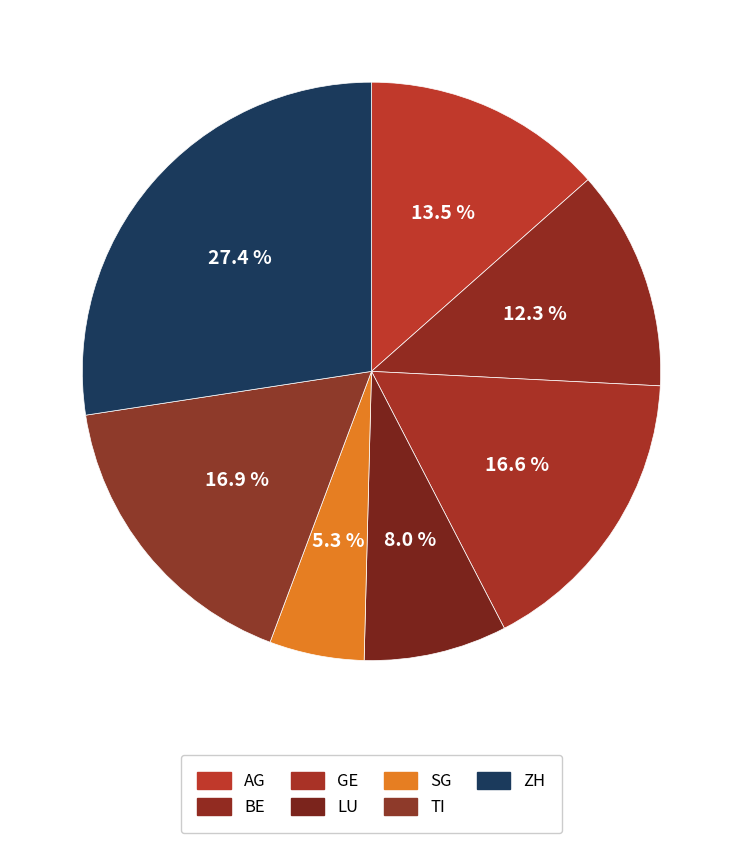

To the nearest percent, what is the difference between the largest and smallest slice percentages?

22%